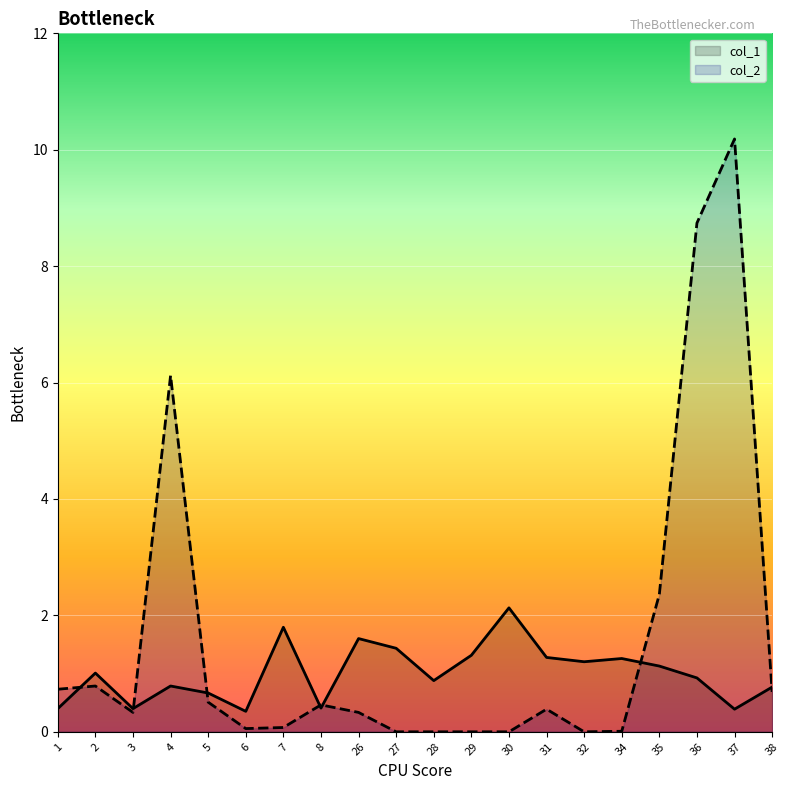

At which label does col_2 reach its minimum?

27